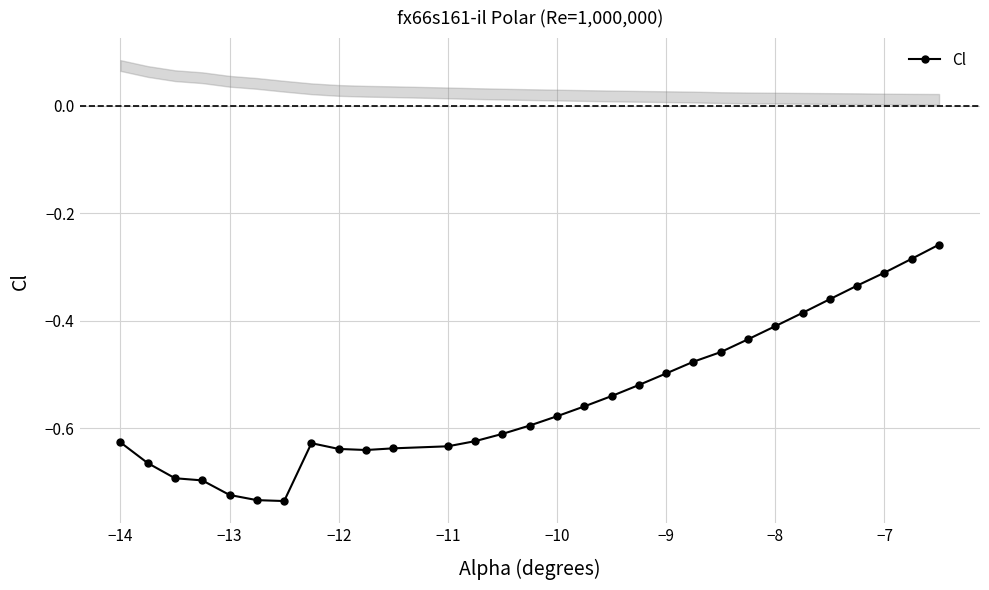

Reading left to right, list all the values displayed in this chart.

-0.6	-0.7	-0.7	-0.7	-0.7	-0.7	-0.7	-0.6	-0.6	-0.6	-0.6	-0.6	-0.6	-0.6	-0.6	-0.6	-0.6	-0.5	-0.5	-0.5	-0.5	-0.5	-0.4	-0.4	-0.4	-0.4	-0.3	-0.3	-0.3	-0.3